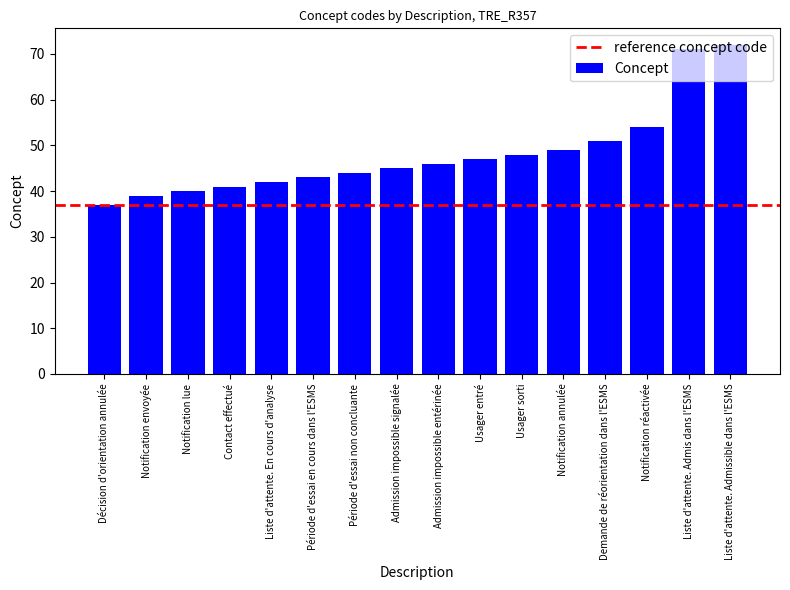

What is the approximate value at Liste d'attente. En cours d'analyse, to the nearest 10?

40